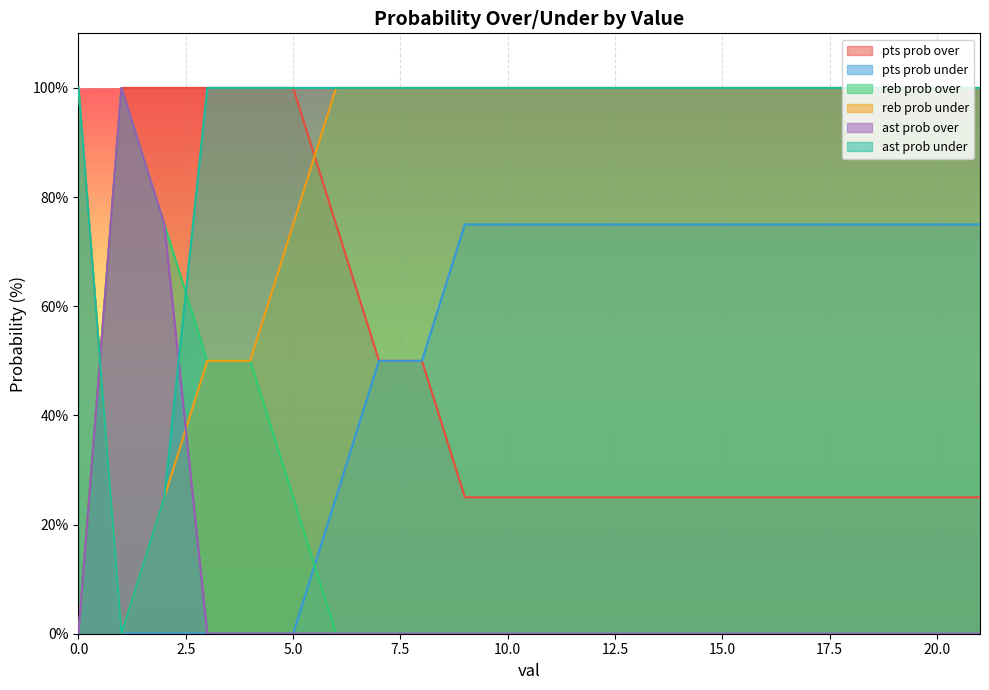

Which series has the largest total across all categories?

ast prob under